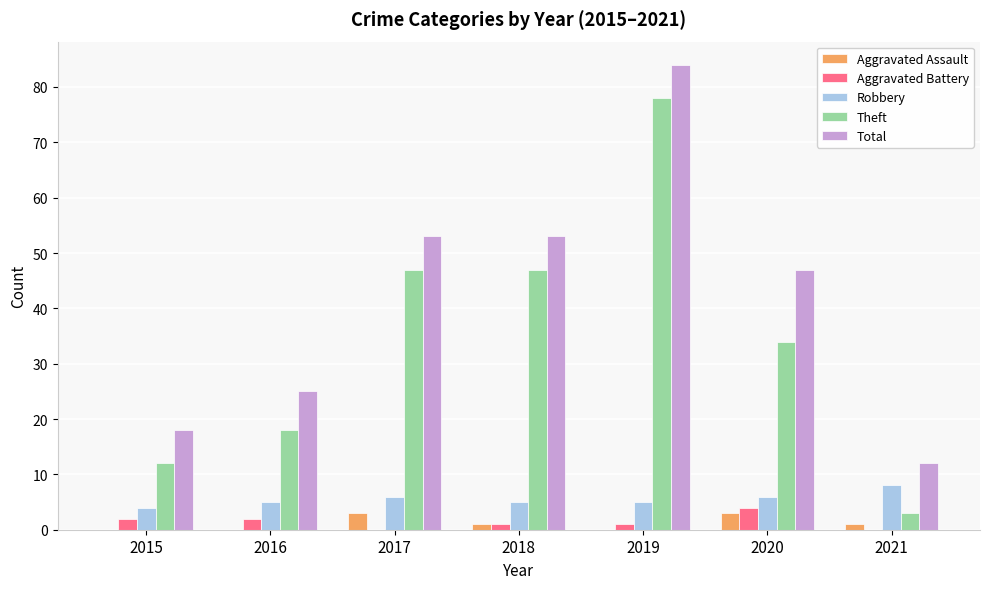

What is the approximate value of Total at 2015?

18